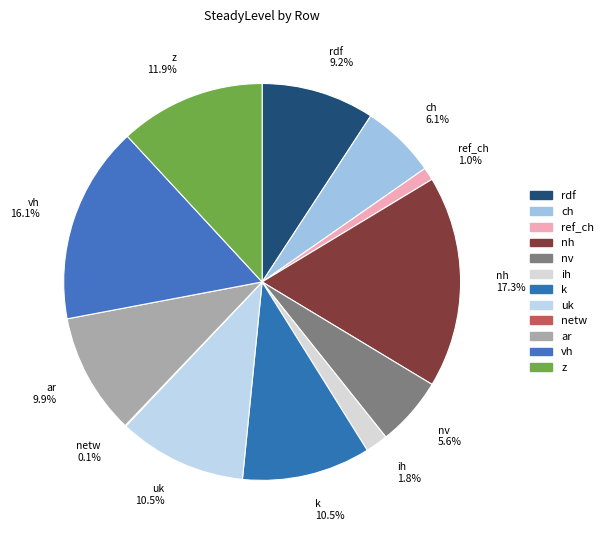

Which slice is the largest?

nh